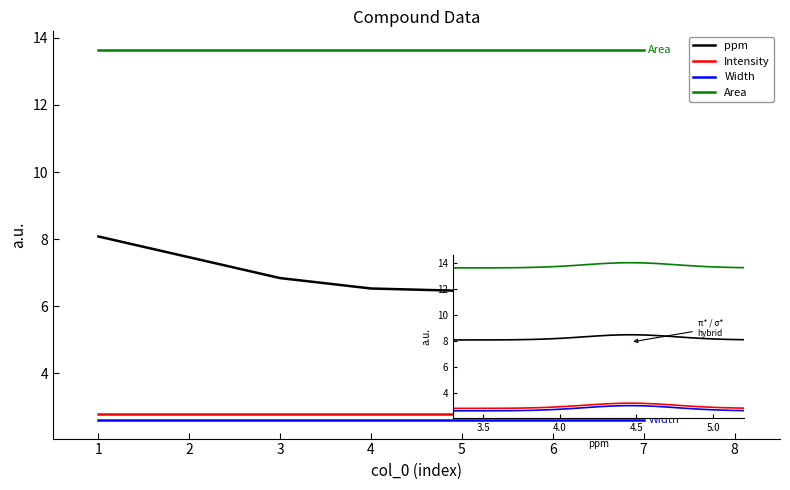

What is the spread (max minus min) of values at 6?

11.0